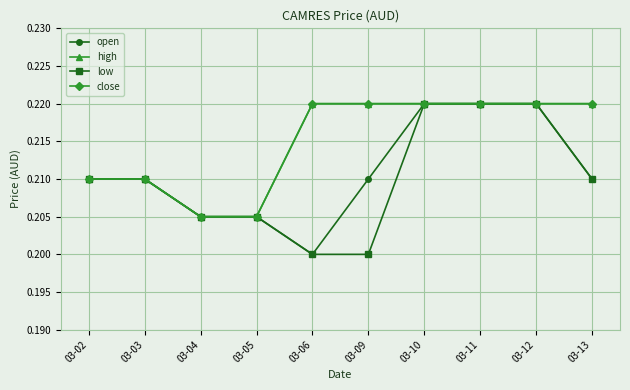

Reading right to left, extract all data points from this chart.

open: 03-13=0.2	03-12=0.2	03-11=0.2	03-10=0.2	03-09=0.2	03-06=0.2	03-05=0.2	03-04=0.2	03-03=0.2	03-02=0.2
high: 03-13=0.2	03-12=0.2	03-11=0.2	03-10=0.2	03-09=0.2	03-06=0.2	03-05=0.2	03-04=0.2	03-03=0.2	03-02=0.2
low: 03-13=0.2	03-12=0.2	03-11=0.2	03-10=0.2	03-09=0.2	03-06=0.2	03-05=0.2	03-04=0.2	03-03=0.2	03-02=0.2
close: 03-13=0.2	03-12=0.2	03-11=0.2	03-10=0.2	03-09=0.2	03-06=0.2	03-05=0.2	03-04=0.2	03-03=0.2	03-02=0.2